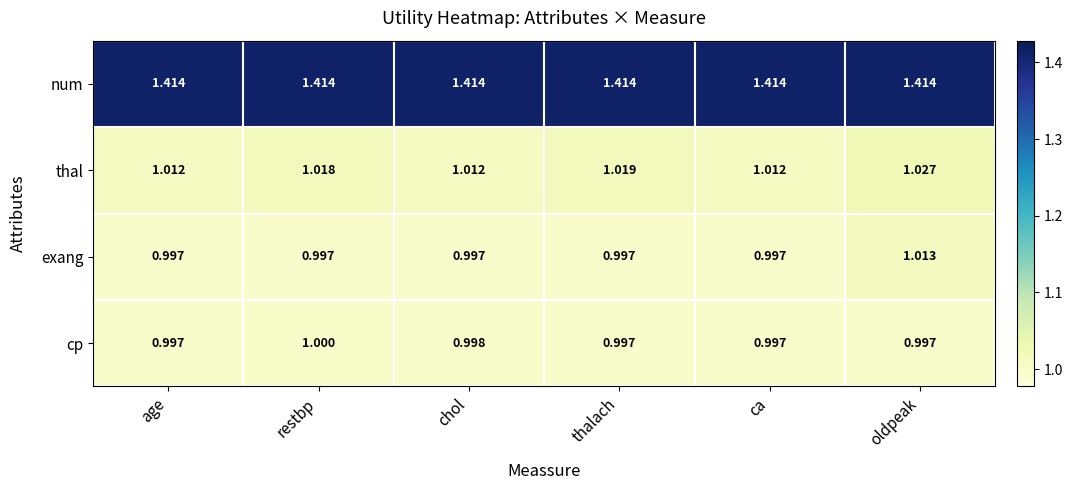

At which category is the sum across all series the highest?

oldpeak